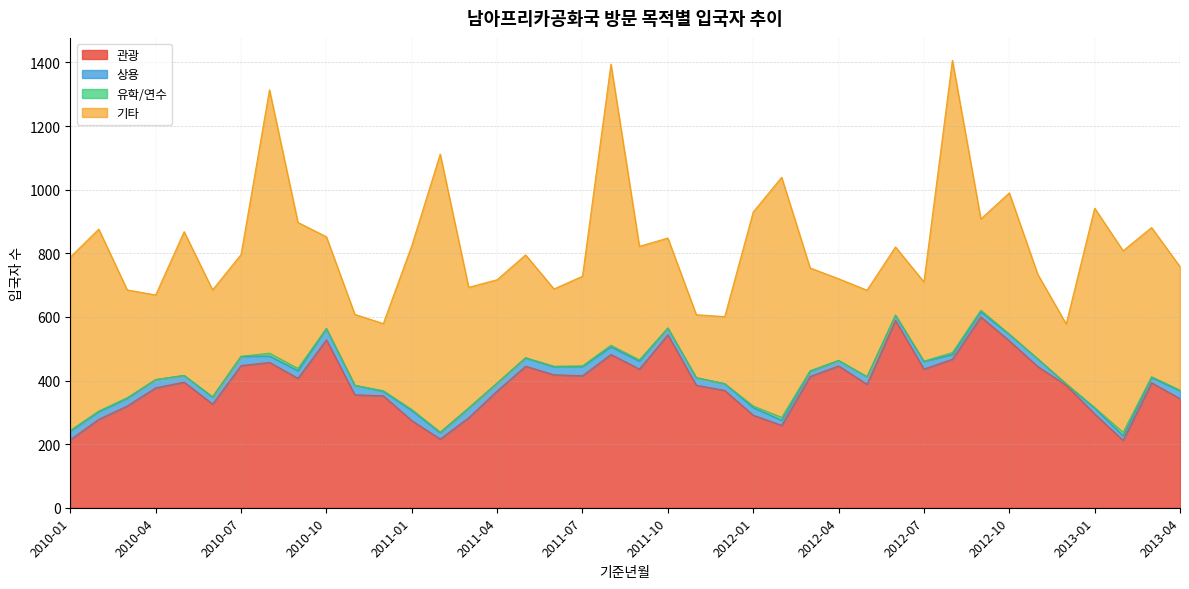

Is the value of 상용 at 2012-01 greater than the value of 관광 at 2011-01?

No